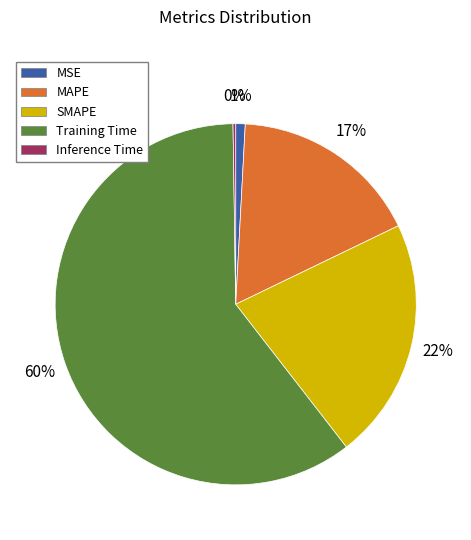

The Training Time slice represents 46% of the pie. True or false?

False